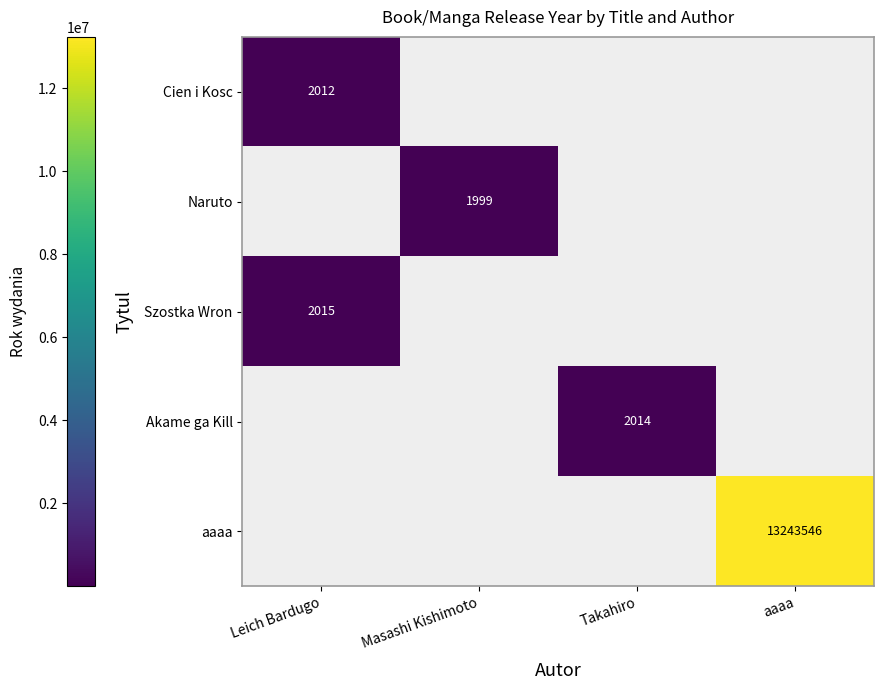

The value of Akame ga Kill at Takahiro is 3601. True or false?

False